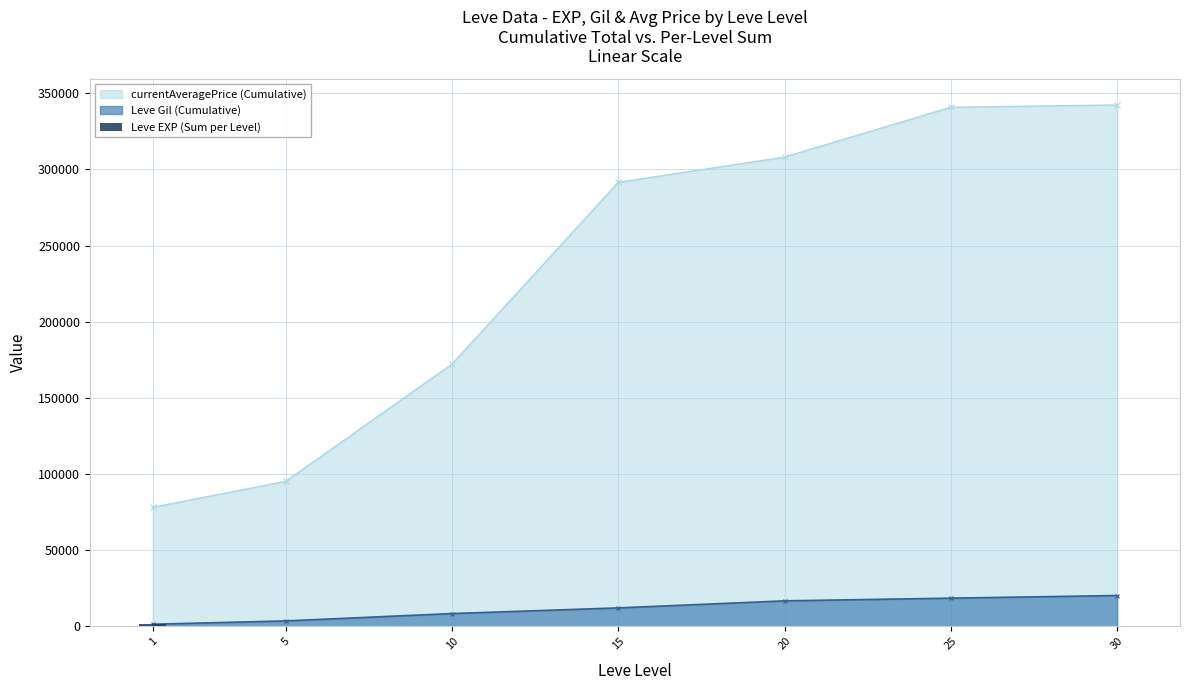

What is the minimum value shown in the chart?

29